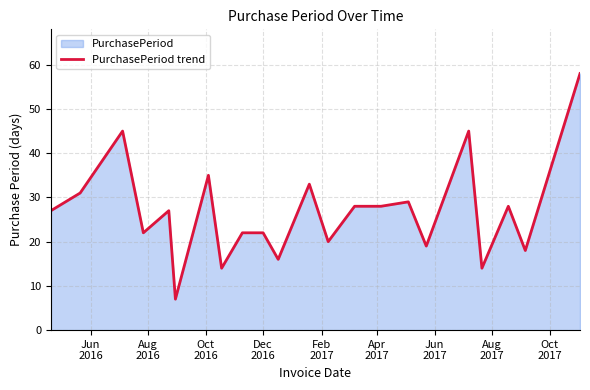

What is the greatest value displayed?

58